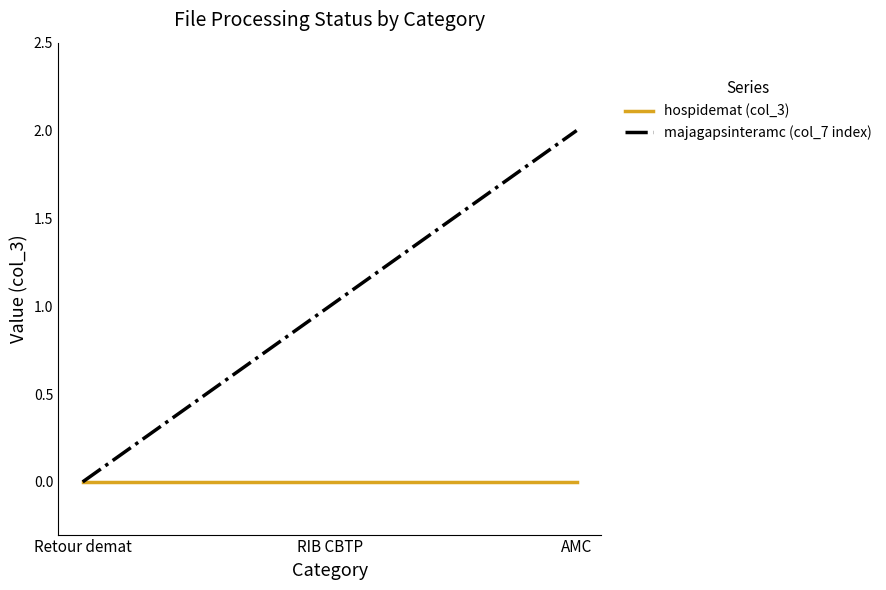

Reading left to right, extract all data points from this chart.

hospidemat (col_3): 0	0	0
majagapsinteramc (col_7 index): 0	1	2